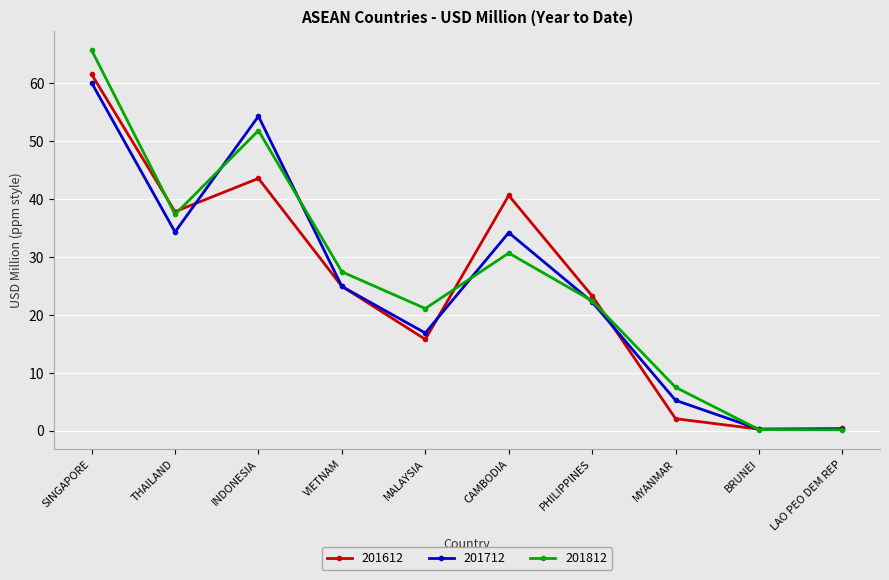

What is the difference between the 201612 values at THAILAND and VIETNAM?

12.9